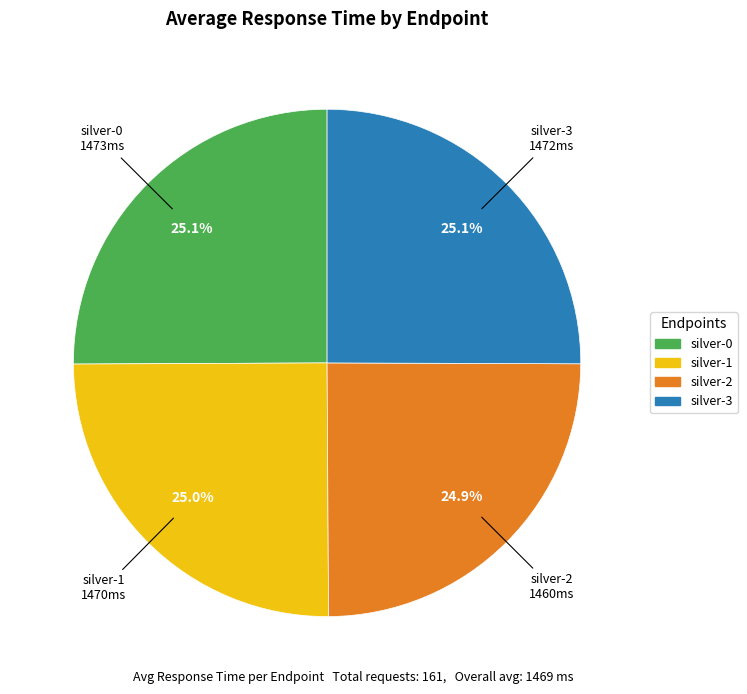

To the nearest percent, what is the average slice percentage?

25%